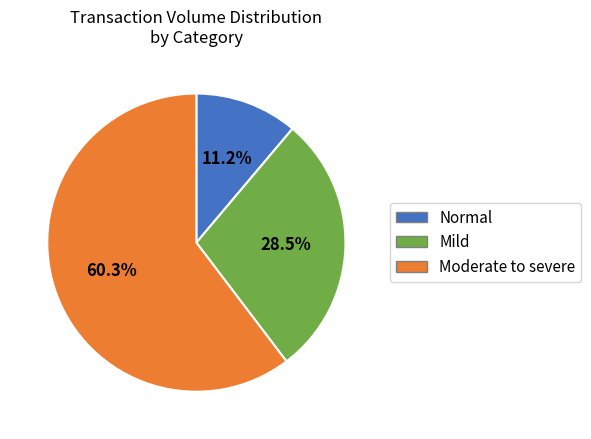

Is there a majority slice in this chart?

Yes